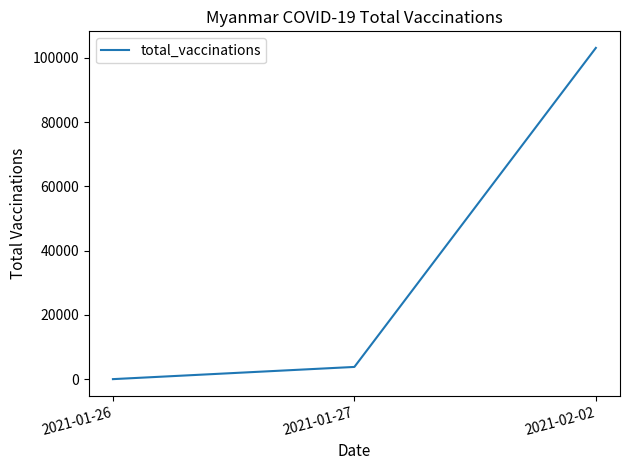

At which category does the chart reach its minimum across all series?

2021-01-26